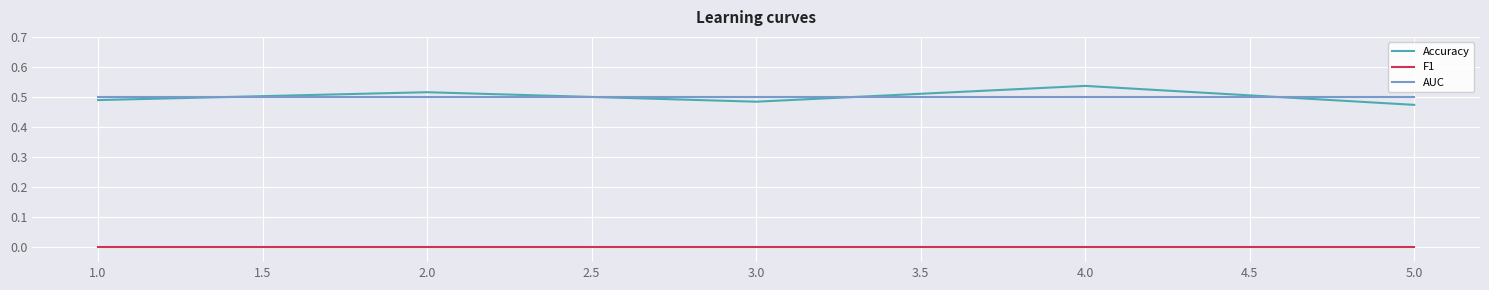

True or false: F1 and Accuracy intersect in this chart.

False